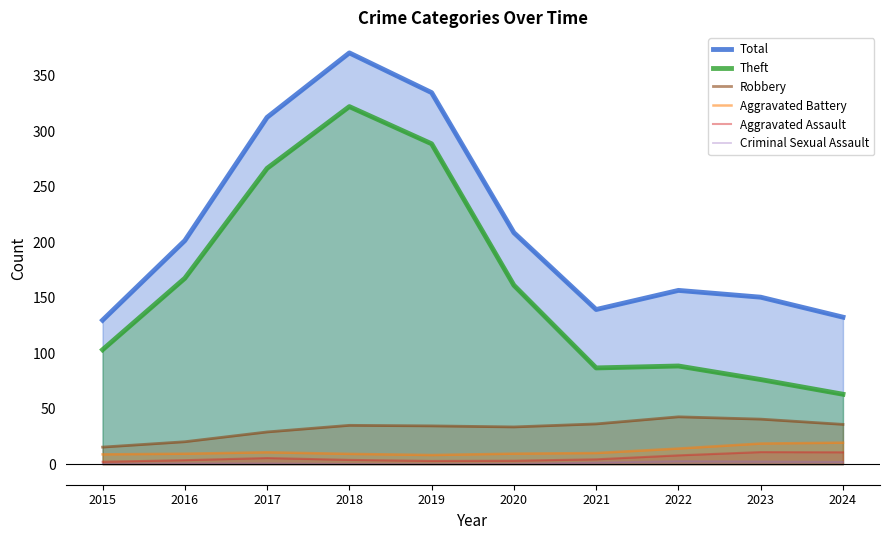

True or false: Theft and Aggravated Battery cross at least once.

False